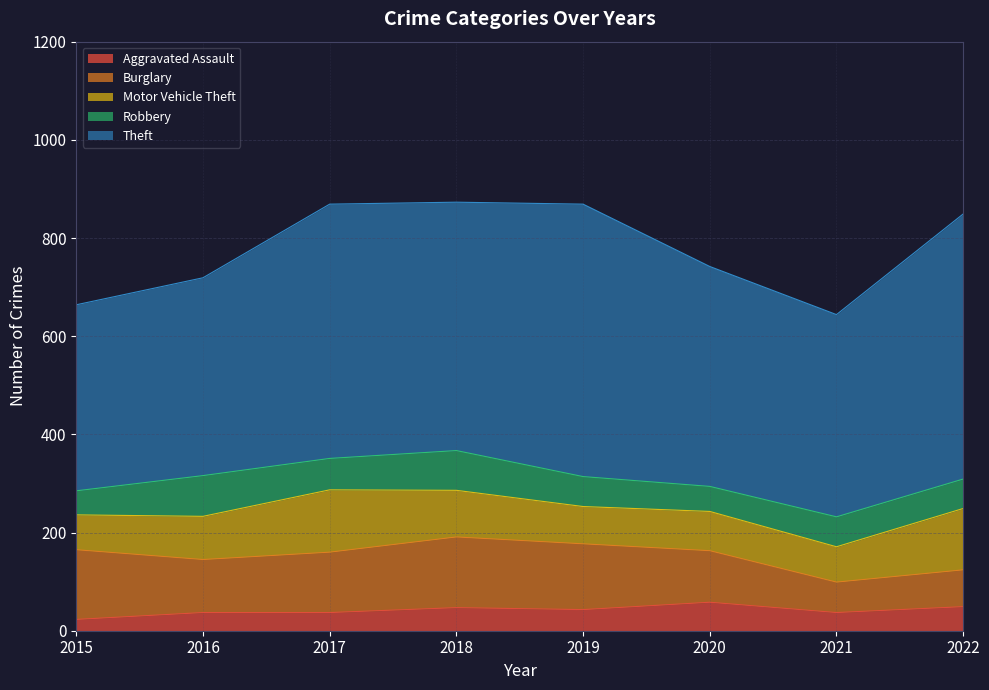

The value of Theft at 2022 is 708. True or false?

False